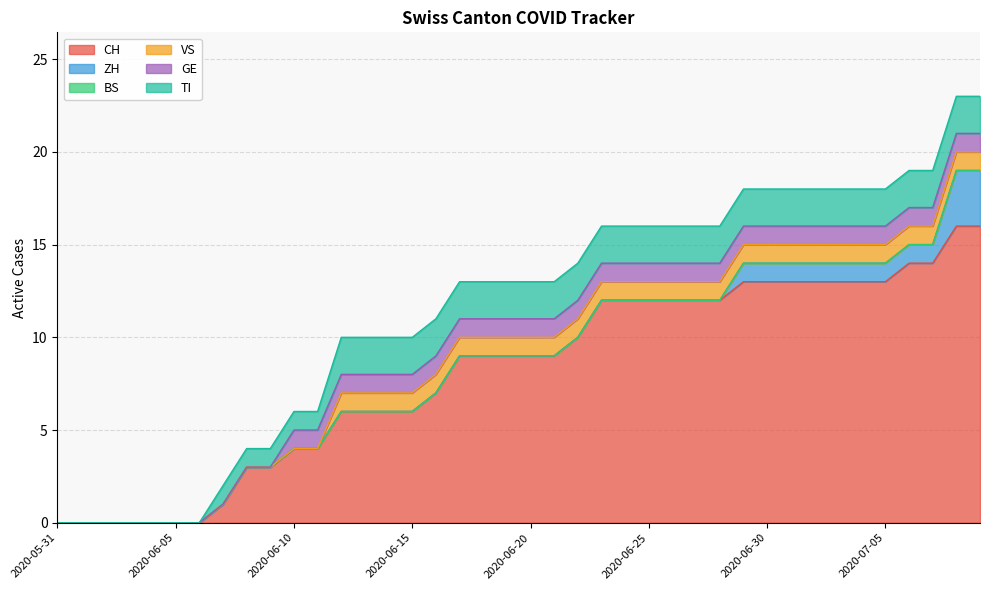

What is the average value of the GE series?

1